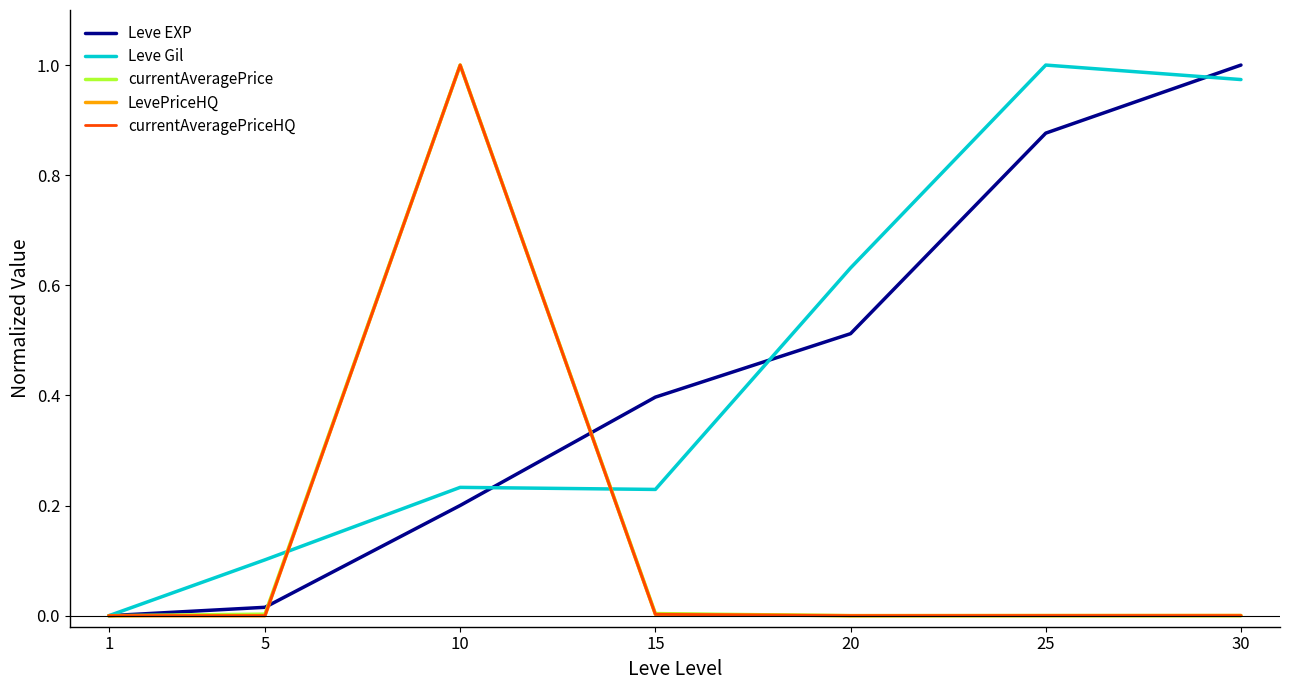

Is it true that Leve EXP equals 0.3 at 20?

False